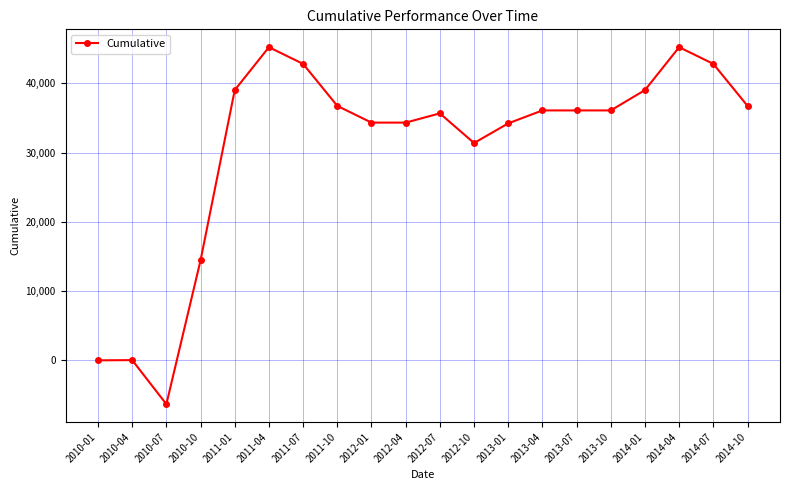

What is the maximum value shown in the chart?

45235.0